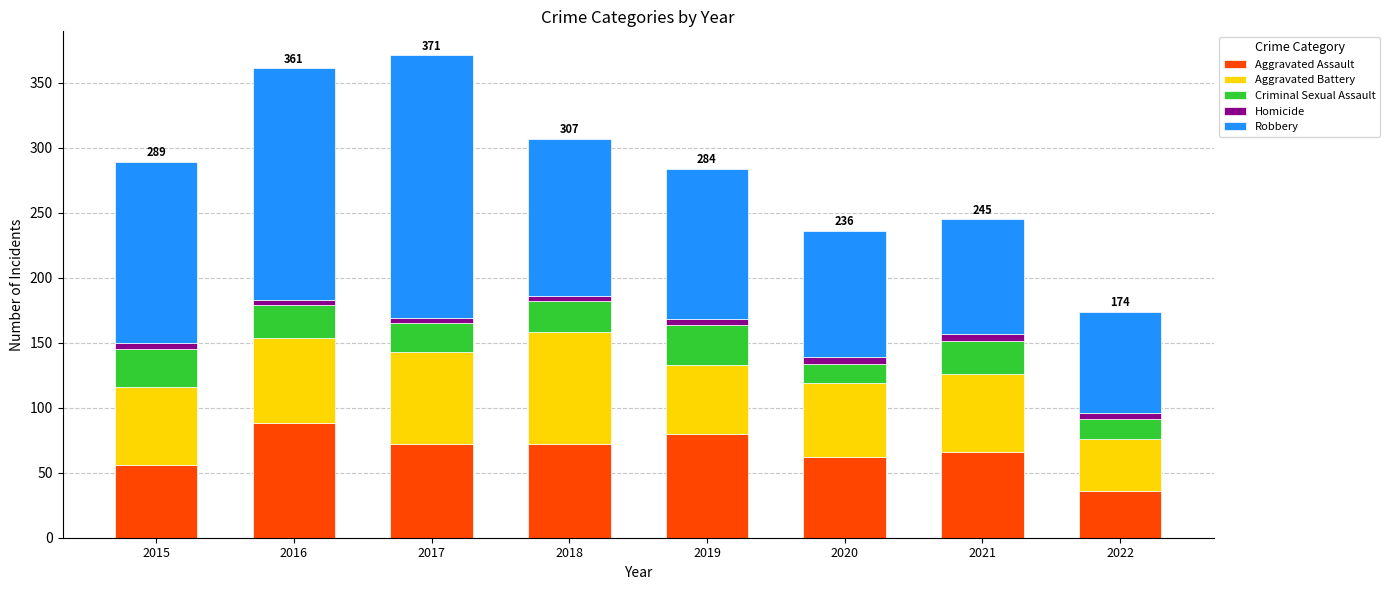

What is the lowest value of the Aggravated Assault series?

36